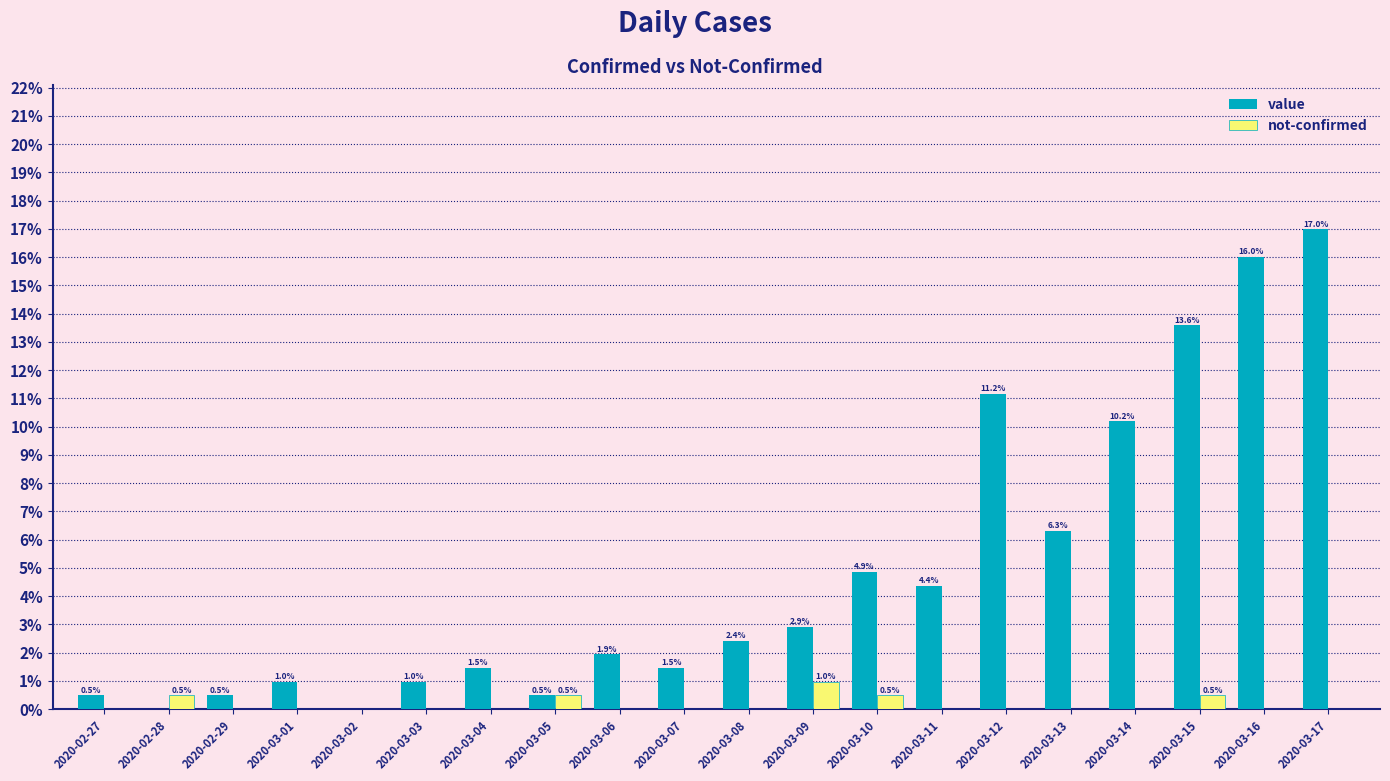

Between 2020-03-02 and 2020-03-10, which series saw the biggest shift?

value